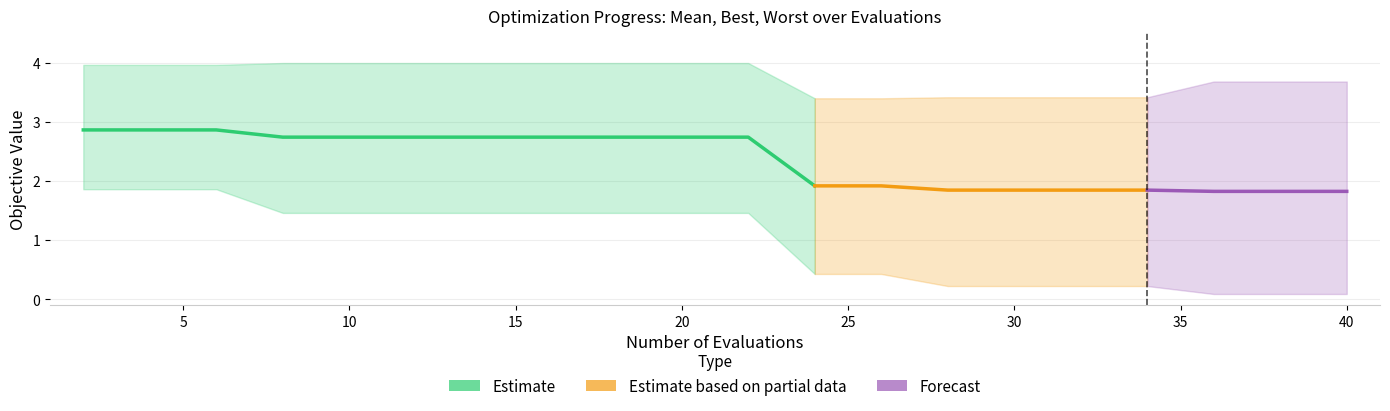

What value does the worst series have at 16?

4.0